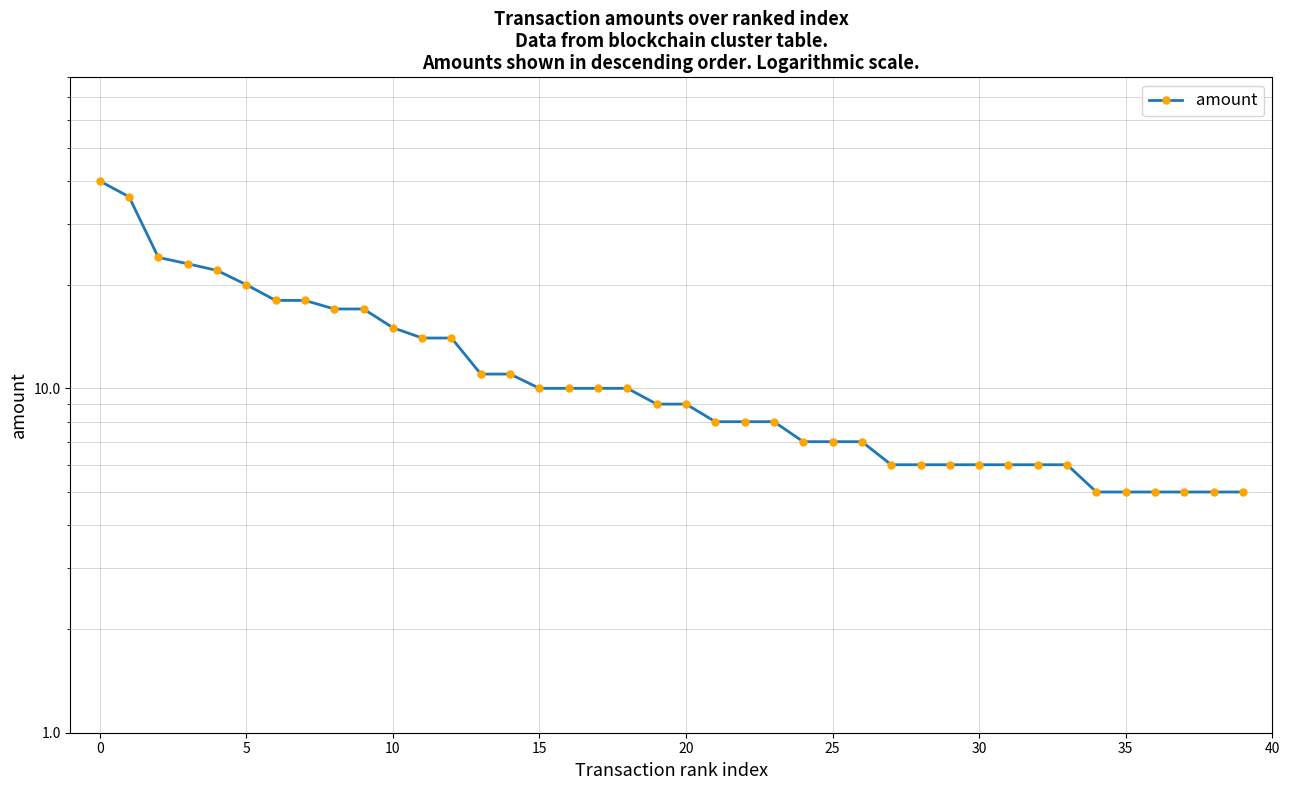

Is this an area chart (filled region under the line)?

No